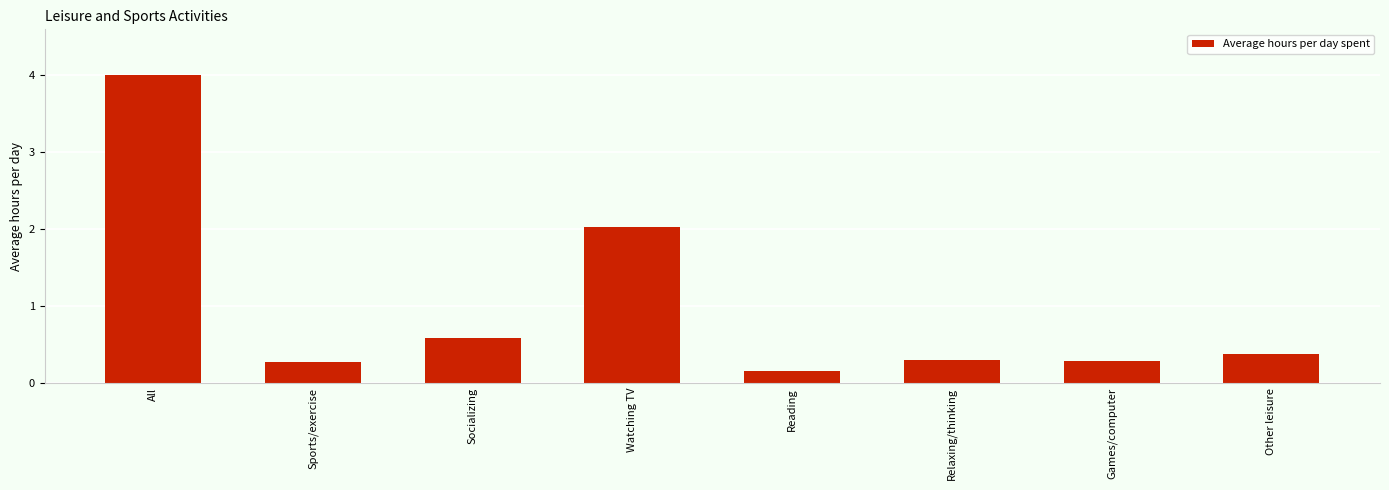

What is the change in value from Socializing to Reading?

-0.4